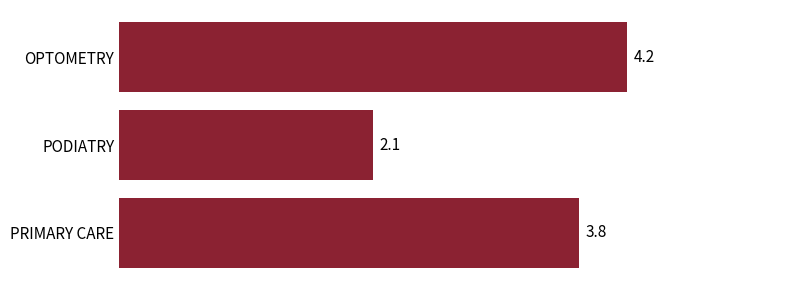

What is the value of the 3rd bar from the top?

3.8